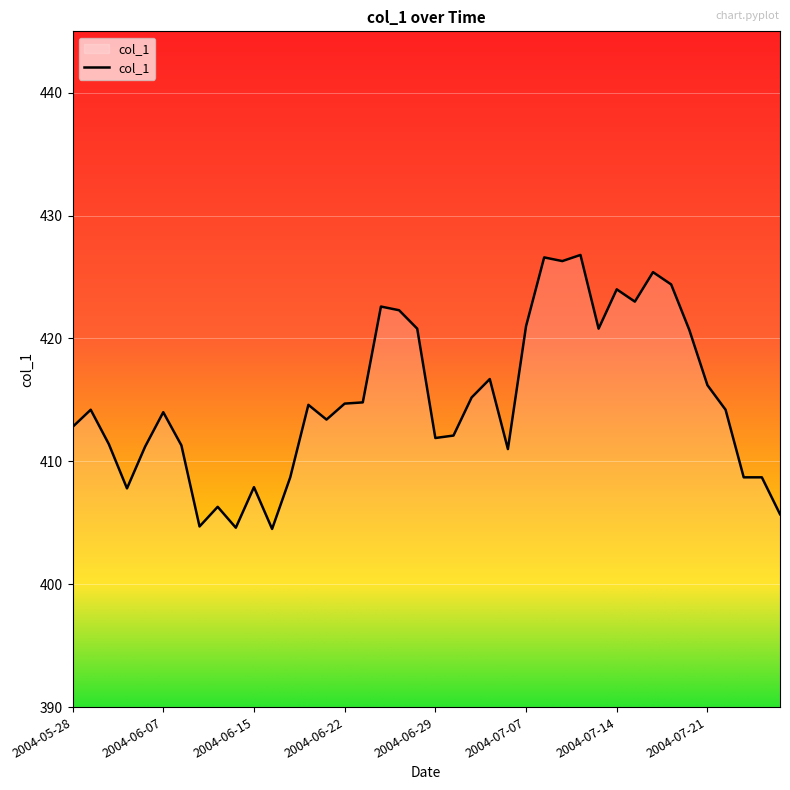

What is the difference between the maximum and minimum values?

22.3